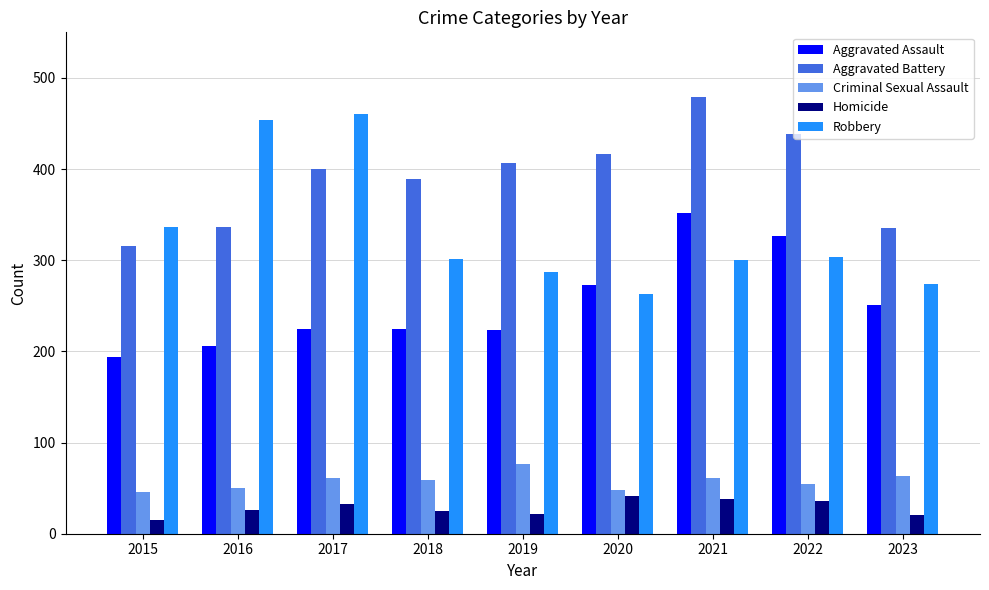

What is the value of the Aggravated Battery bar at the 6th from the left?

416